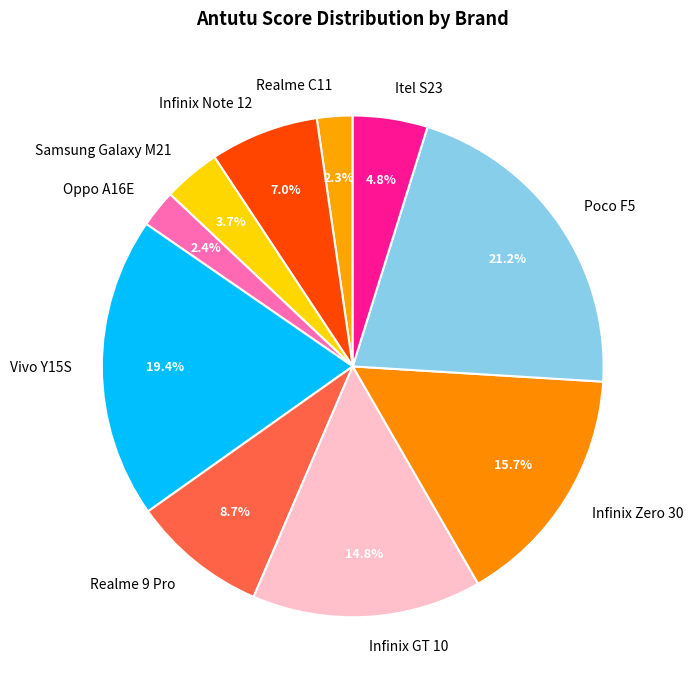

Count the number of slices in the pie.

10